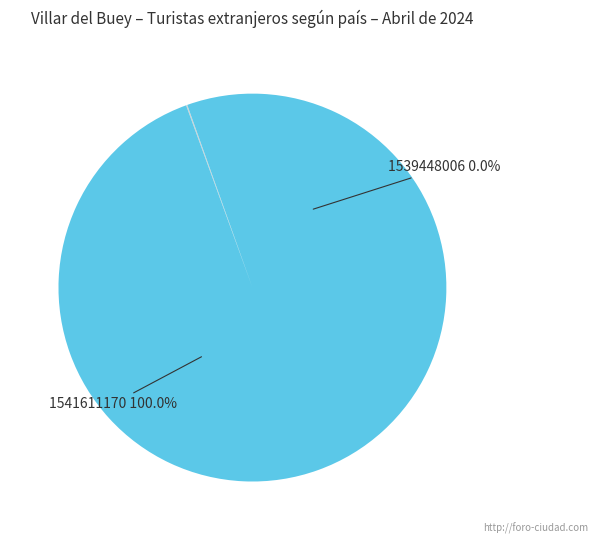

What is the total percentage of 1541611170 and 1539448006?

100.0%